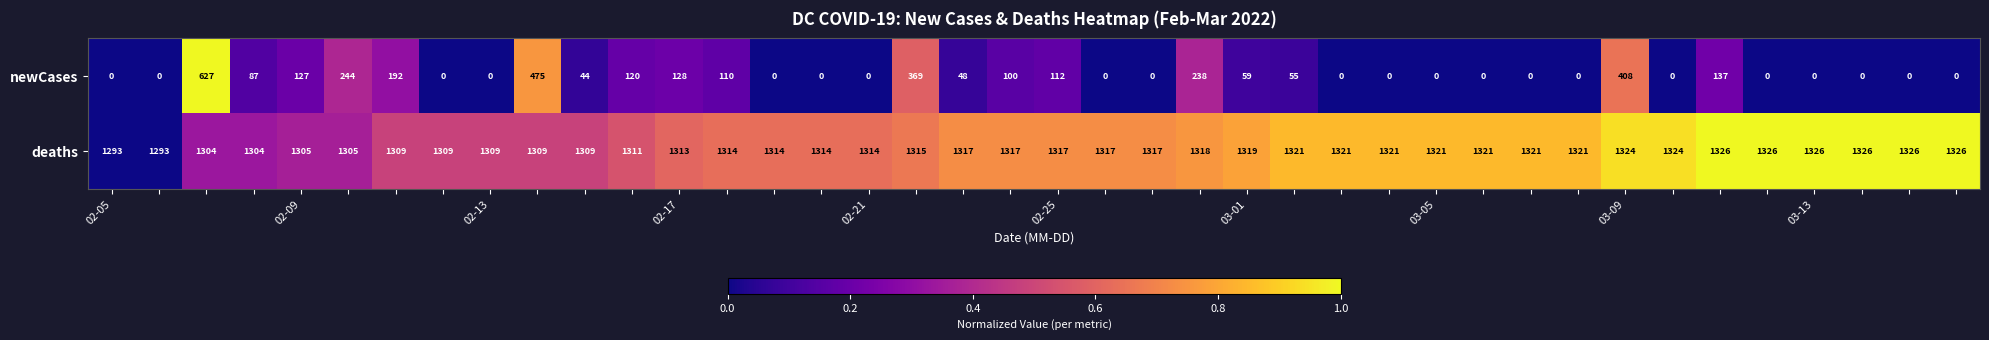

At how many categories does at least one series exceed 1146?

40